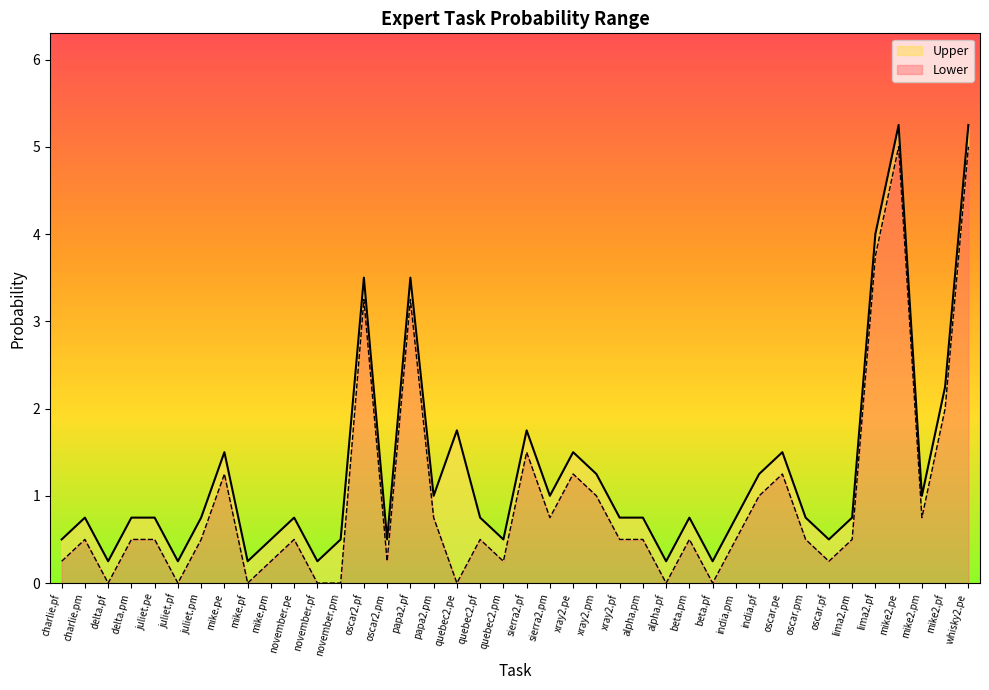

What is the minimum value for Upper?

0.2